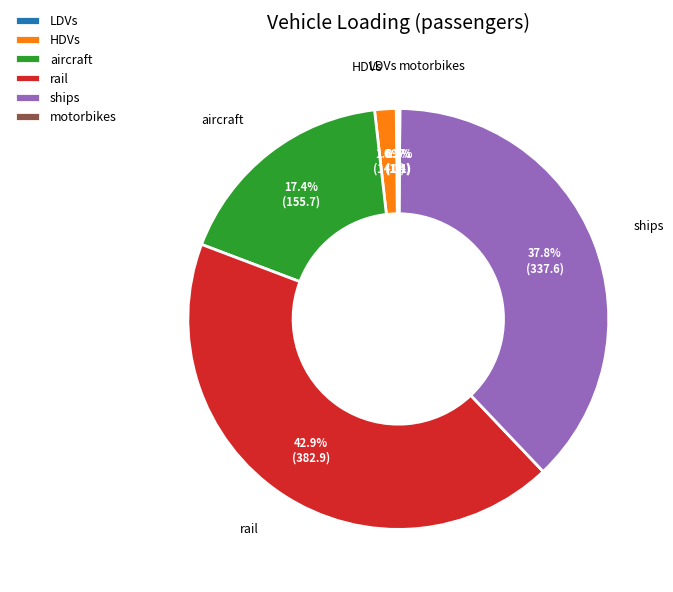

What portion of the pie excludes ships?

62.2%